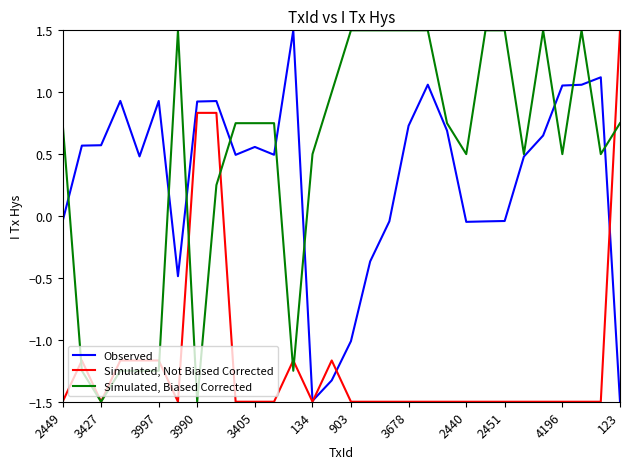

What is the maximum value shown in the chart?

1.5